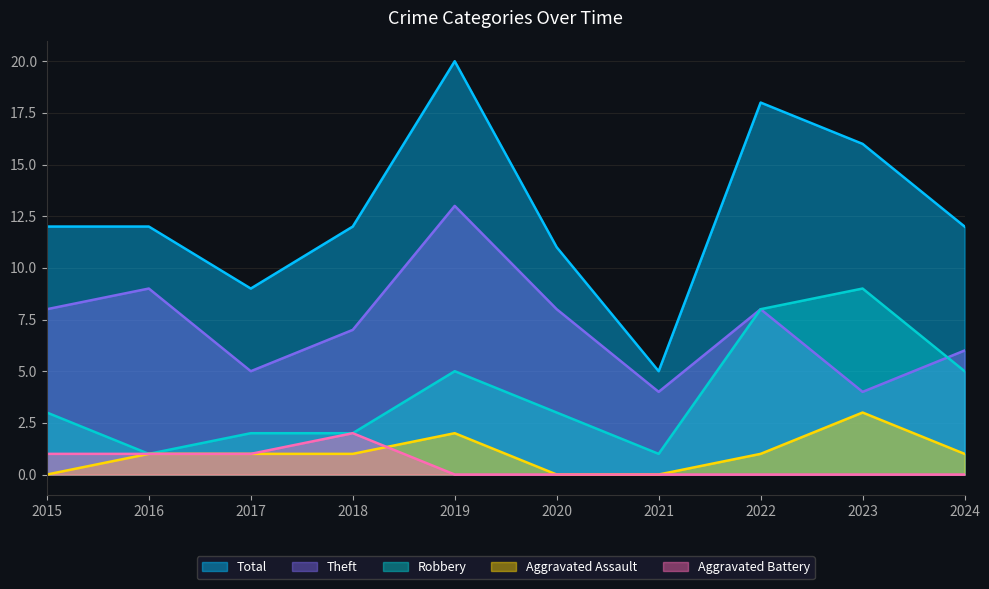

What is the total value across all series at 2017?

18